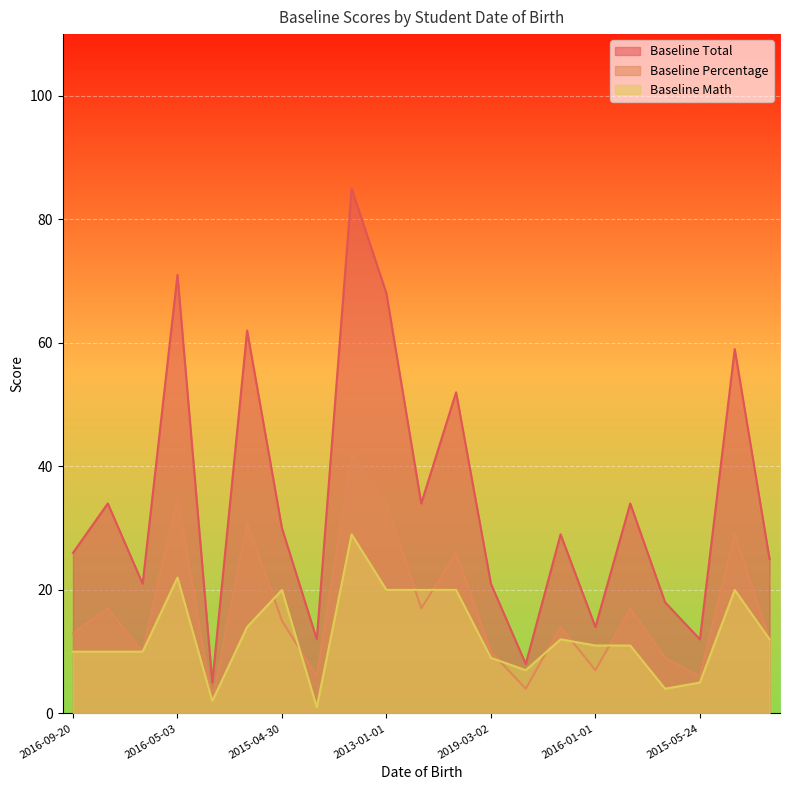

True or false: Baseline Total and Baseline Percentage intersect in this chart.

False